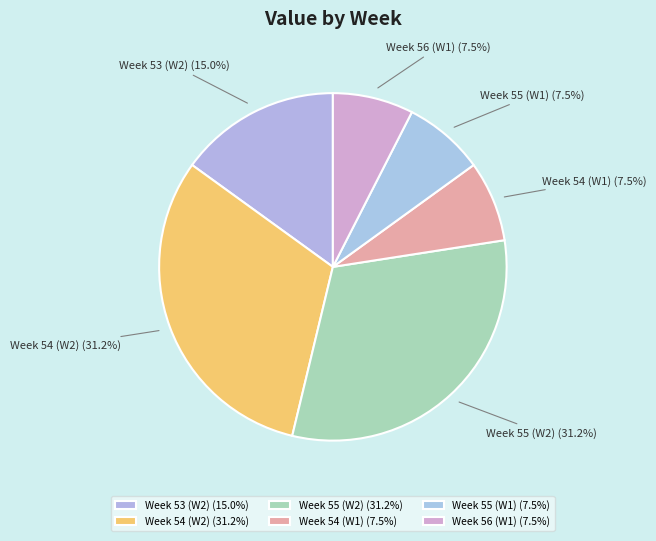

Does Week 55 (W1) represent more than half of the total?

No